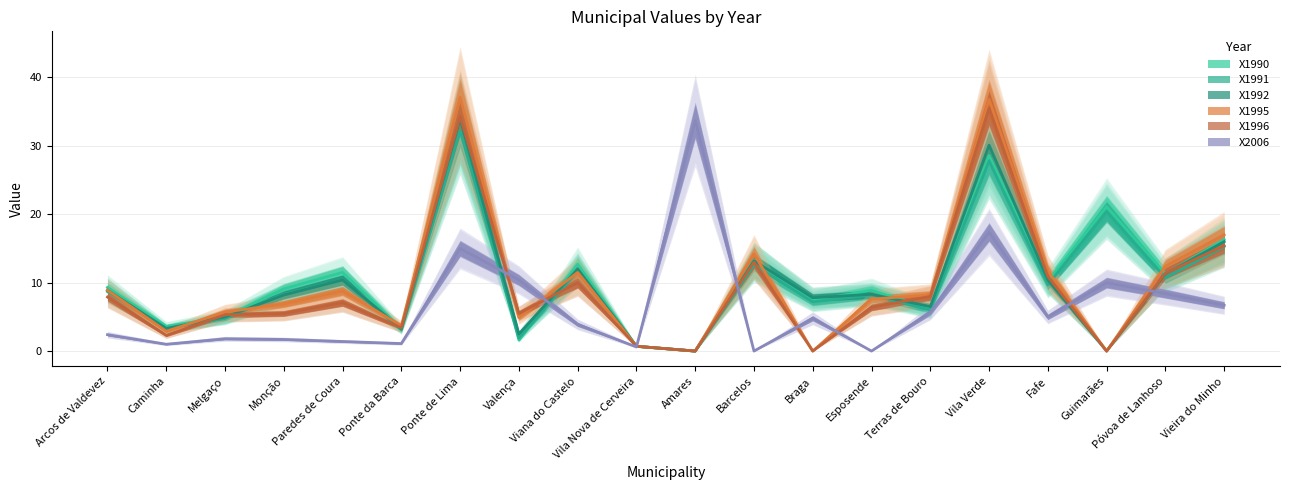

What is the label of the 19th point from the right?

Caminha